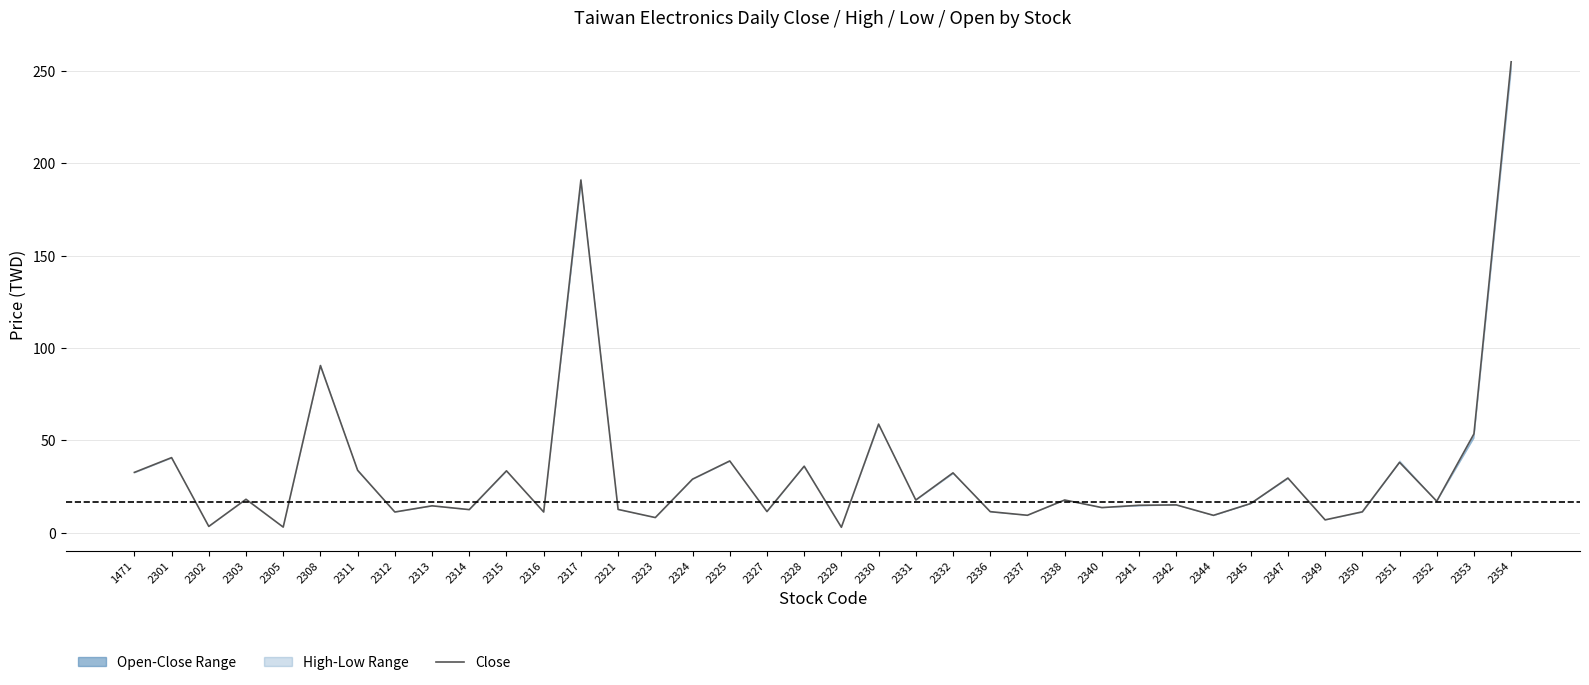

What is the minimum value shown in the chart?

2.9